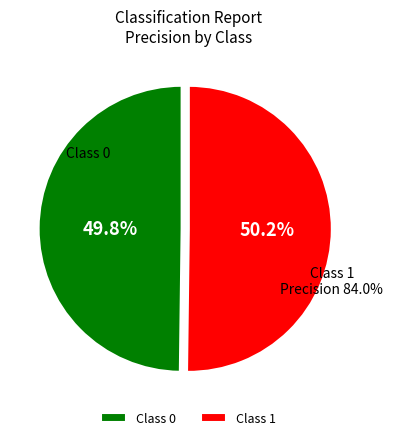

To the nearest percent, what portion does 0 represent?

50%